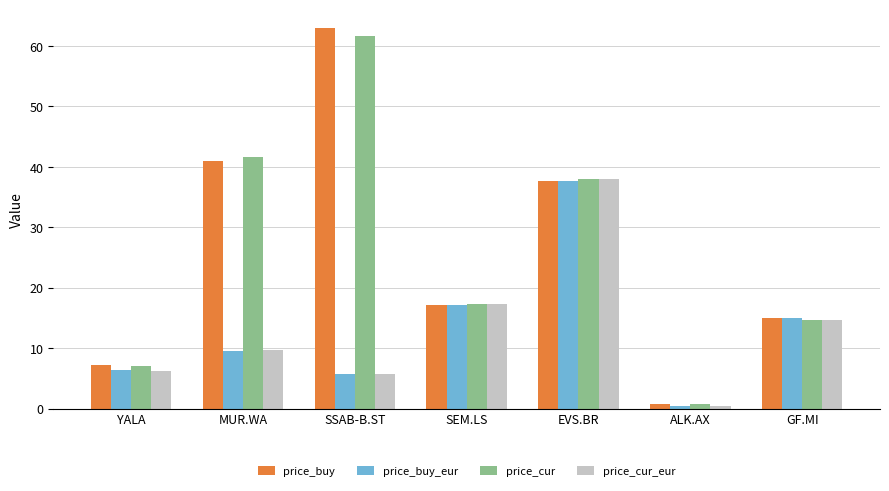

How many data points does each series have?

7